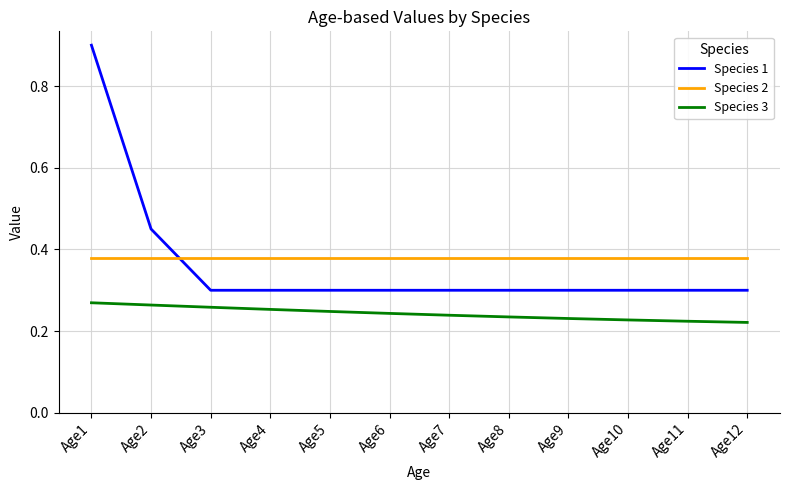

Which category has the highest value in the Species 1 series?

Age1